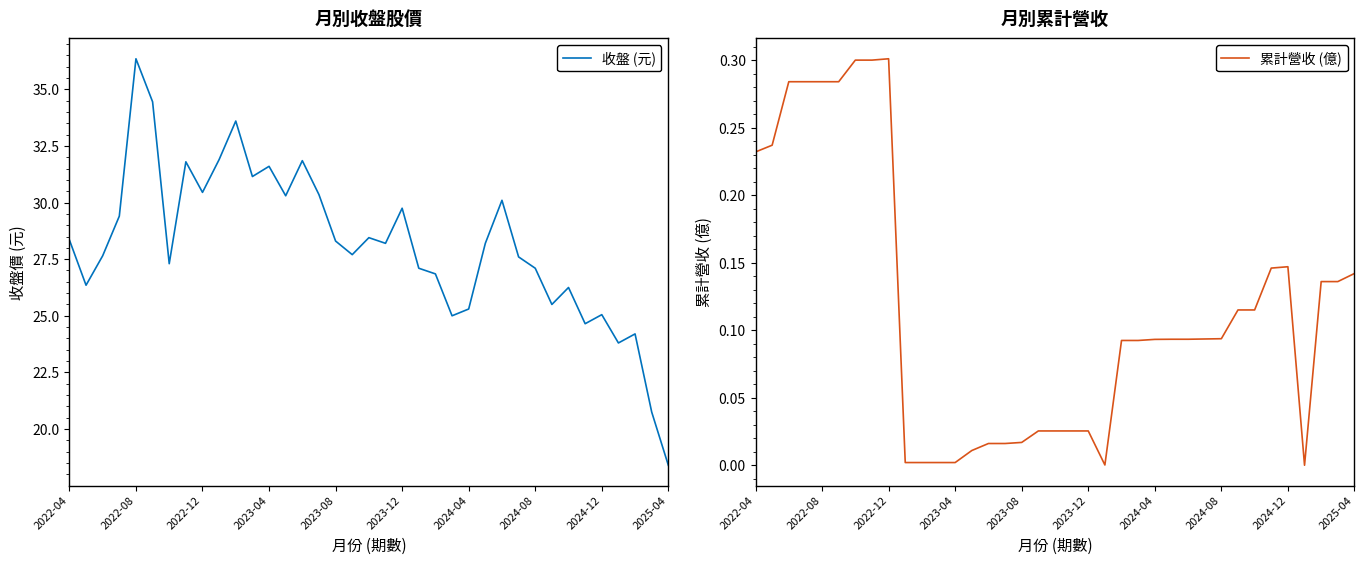

At which label does 收盤 (元) first exceed 28?

2022-04